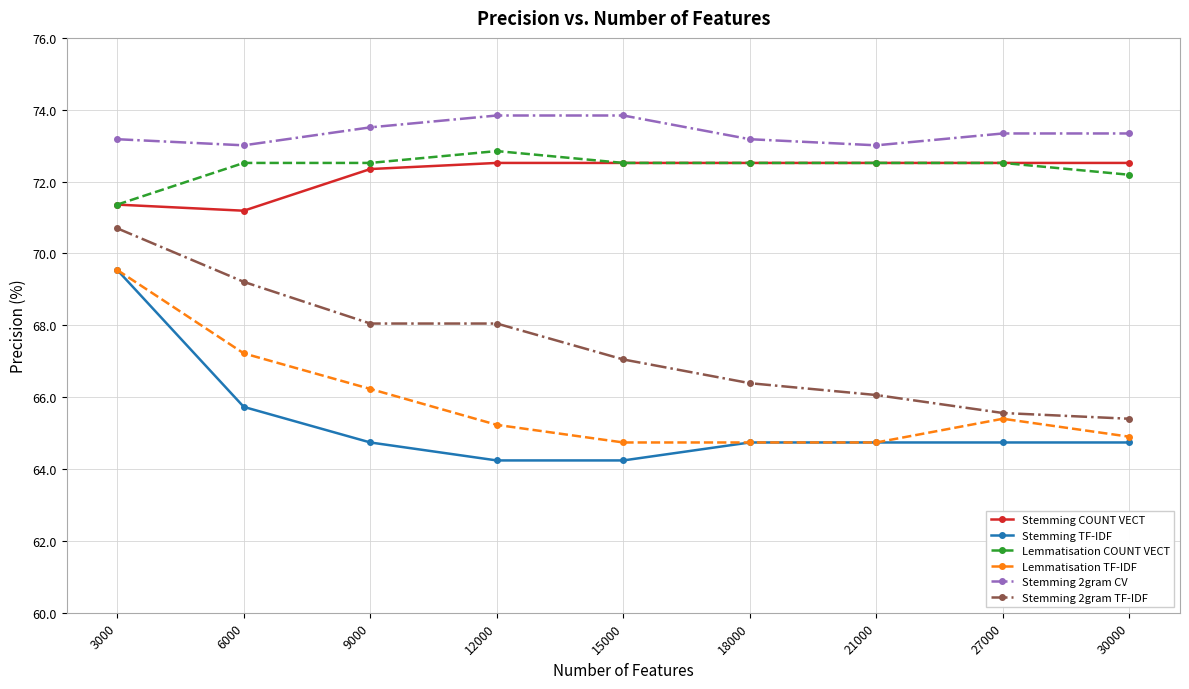

What is the value of the Stemming 2gram TF-IDF point at the 8th from the left?

65.6